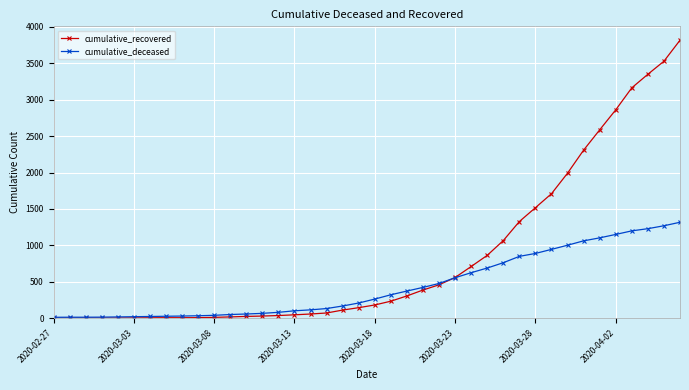

What is the minimum value shown in the chart?

2